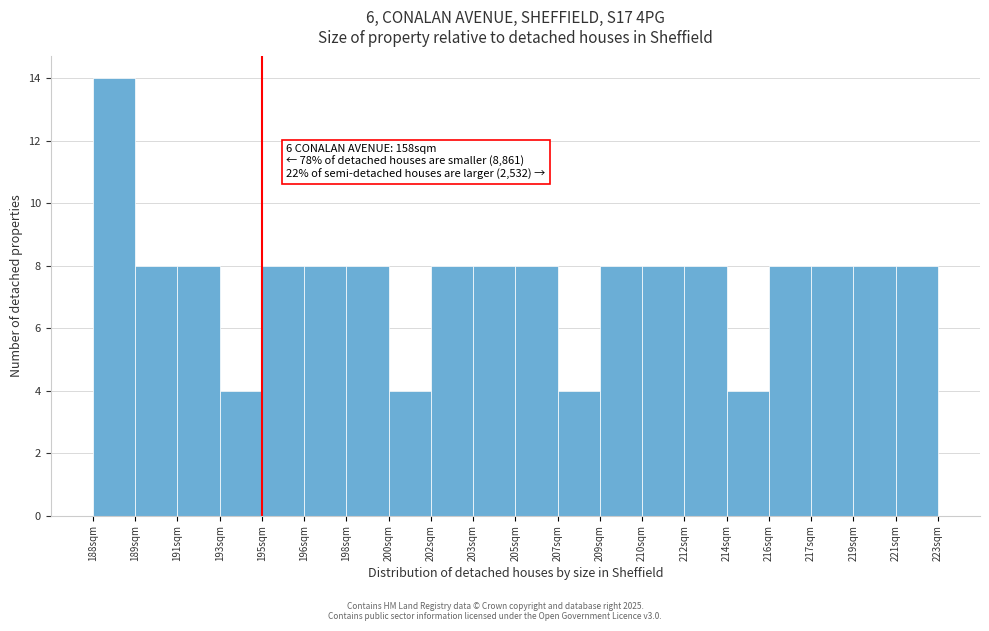

Reading right to left, list all the values displayed in this chart.

221sqm=8	219sqm=8	217sqm=8	216sqm=8	214sqm=4	212sqm=8	210sqm=8	209sqm=8	207sqm=4	205sqm=8	203sqm=8	202sqm=8	200sqm=4	198sqm=8	196sqm=8	195sqm=8	193sqm=4	191sqm=8	189sqm=8	188sqm=14